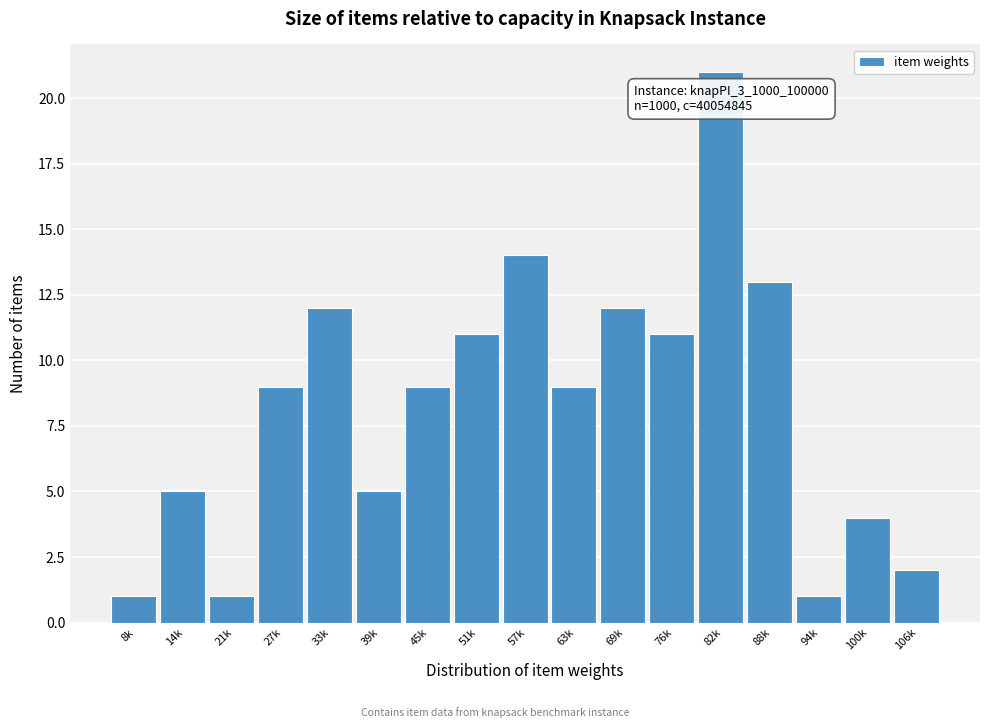

Reading left to right, what are all the values shown in this chart?

8k=1	14k=5	21k=1	27k=9	33k=12	39k=5	45k=9	51k=11	57k=14	63k=9	69k=12	76k=11	82k=21	88k=13	94k=1	100k=4	106k=2